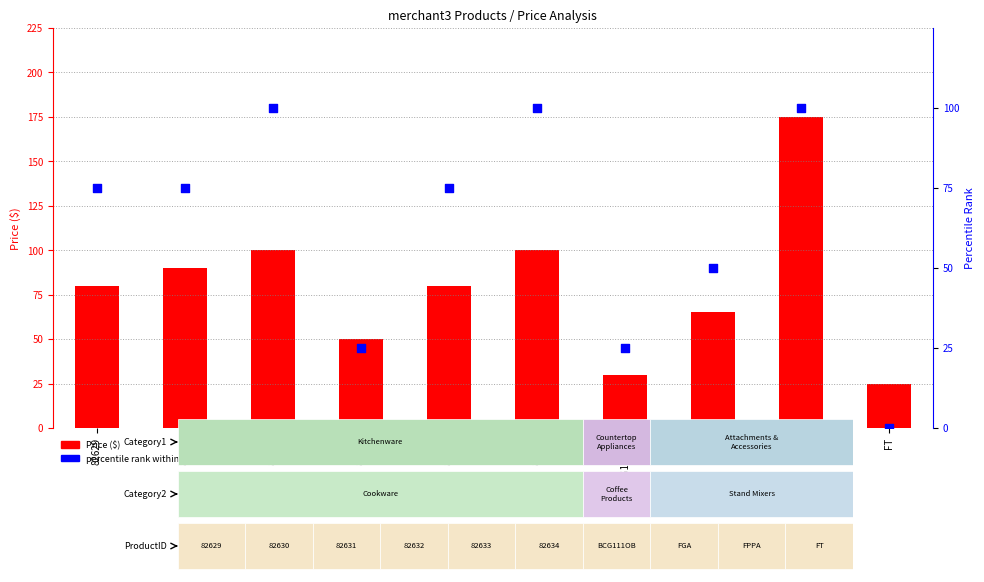

Which series contains the highest Y value?

Price